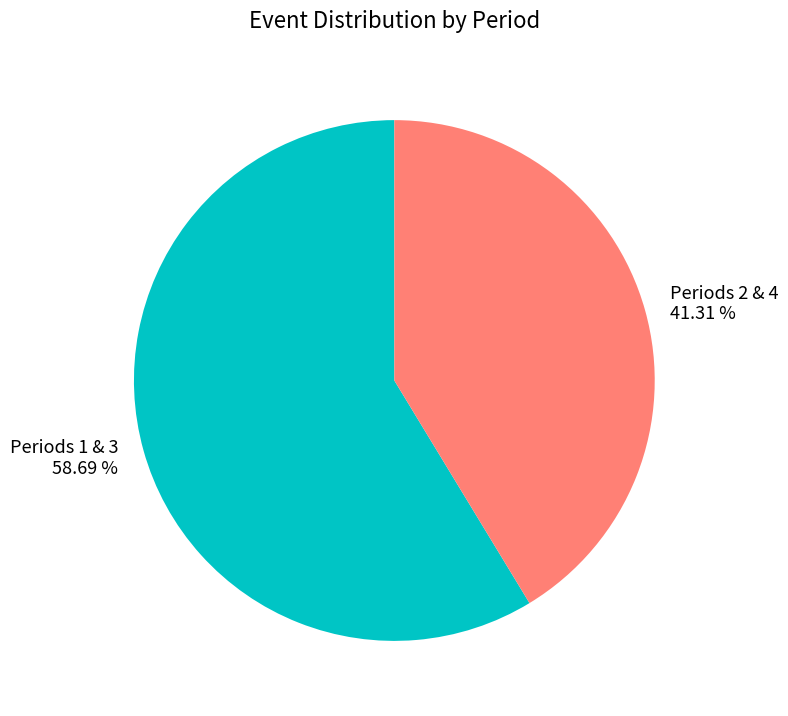

Do Periods 1 & 3 58.69 % and Periods 2 & 4 41.31 % together represent more than half of the pie?

Yes